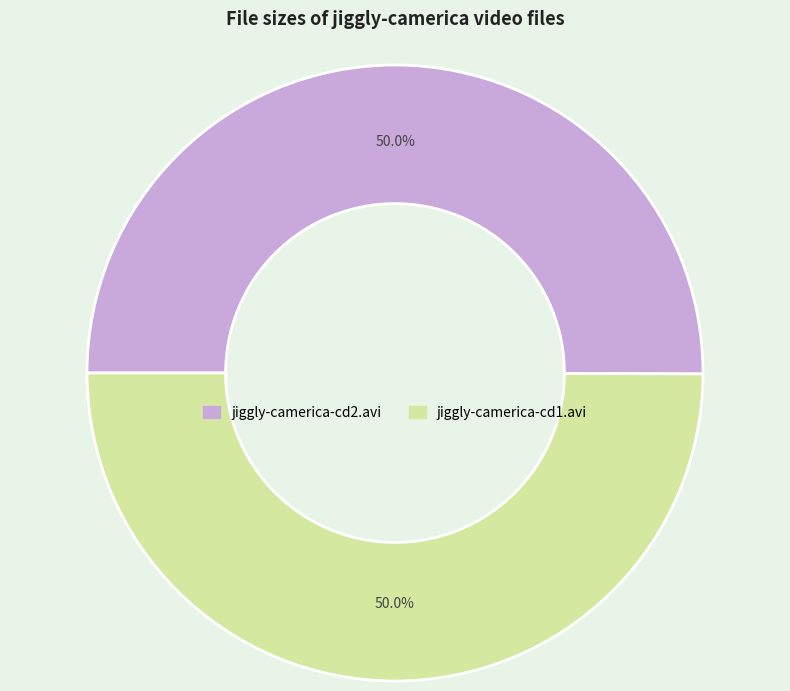

Is it true that jiggly-camerica-cd2.avi is 63% of the pie?

False